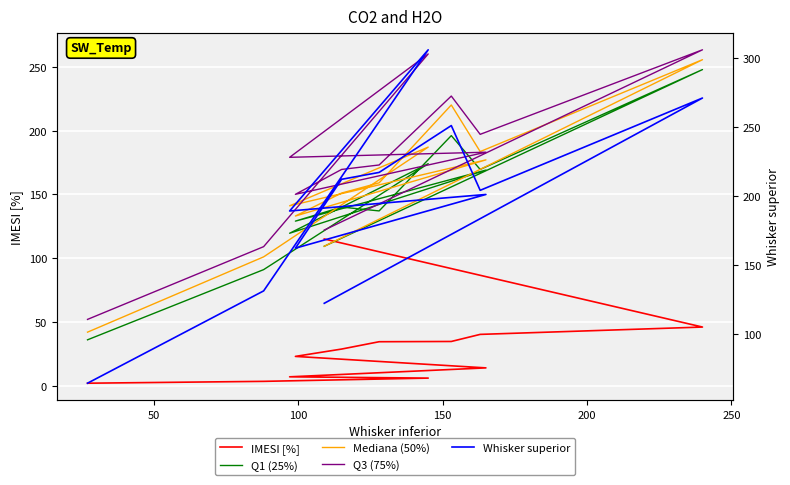

What is the value of the Mediana (50%) point at the 2nd from the left?

101.0